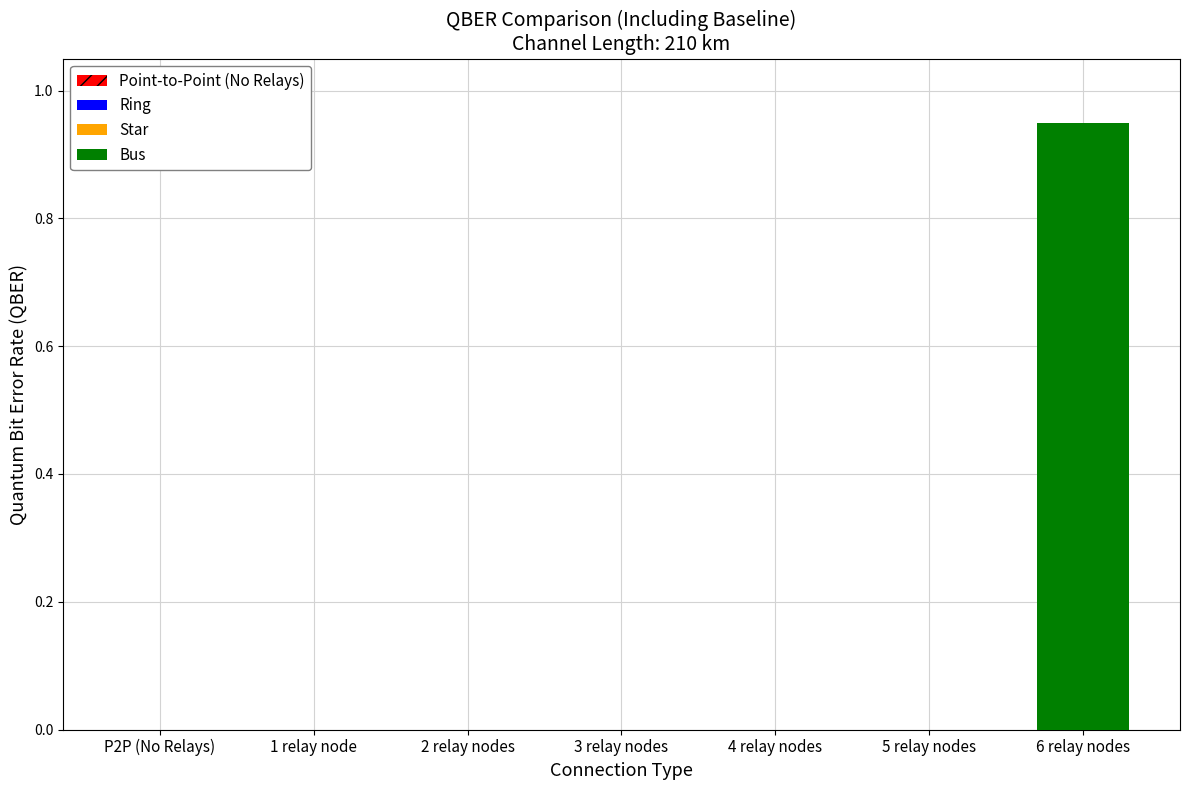

At which category does the chart reach its peak across all series?

6 relay nodes